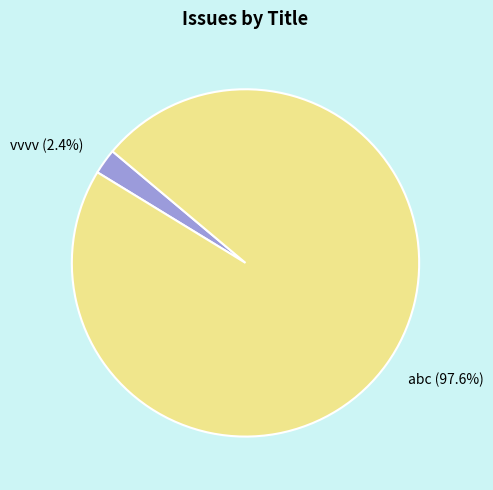

Is abc the majority of the pie?

Yes